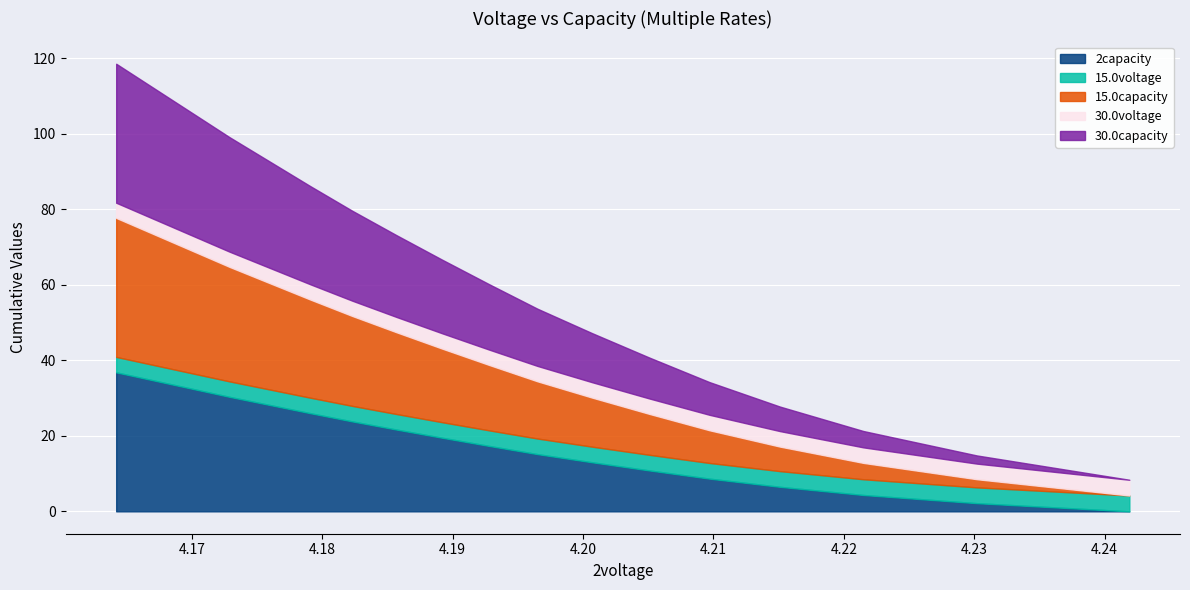

Where is 2capacity nearest to the value 18?

4.1928